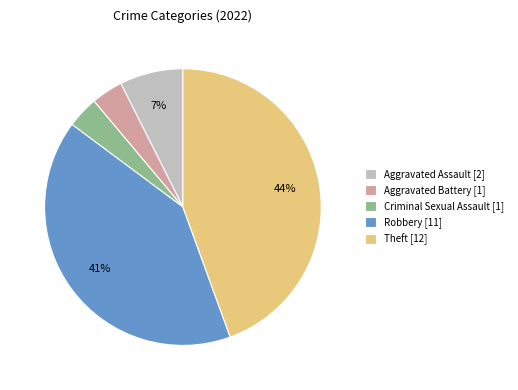

Is Aggravated Battery the majority of the pie?

No